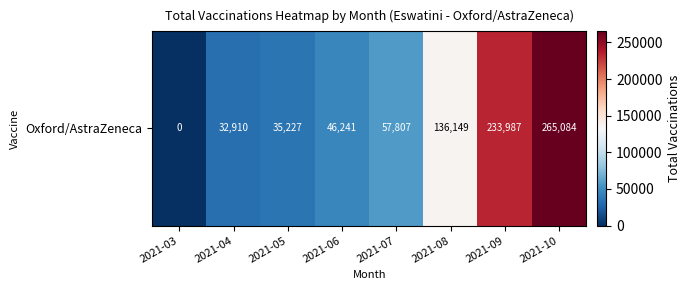

List the labels in order of value, smallest first.

2021-03, 2021-04, 2021-05, 2021-06, 2021-07, 2021-08, 2021-09, 2021-10